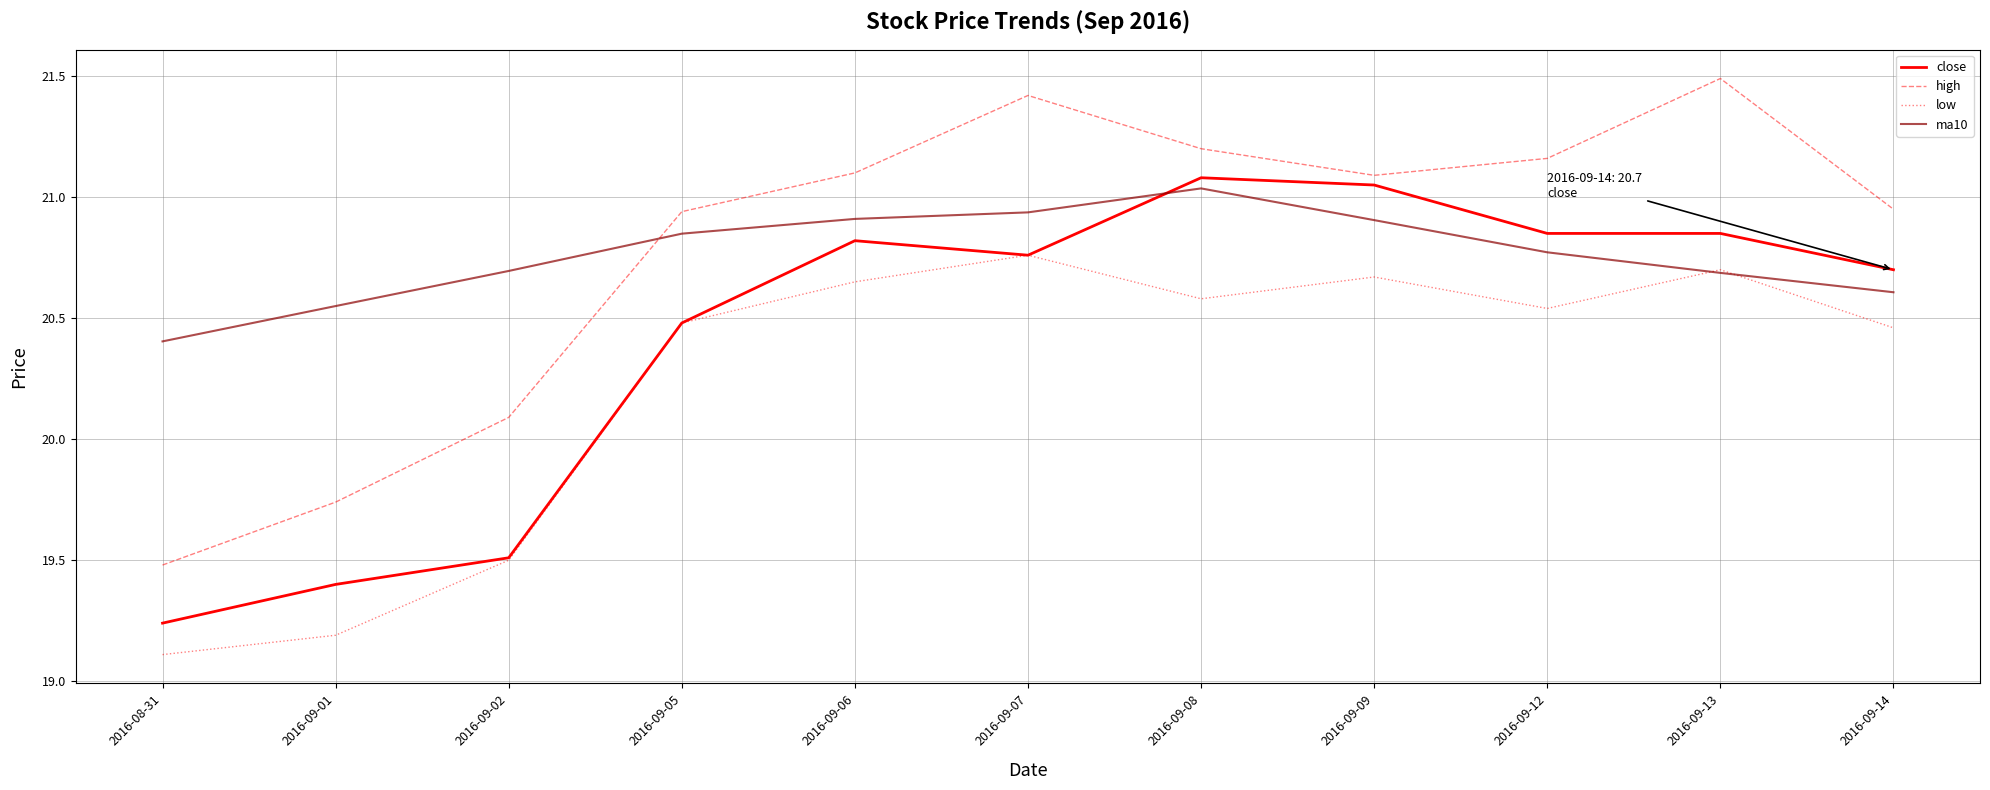

At which category does the chart reach its minimum across all series?

2016-08-31